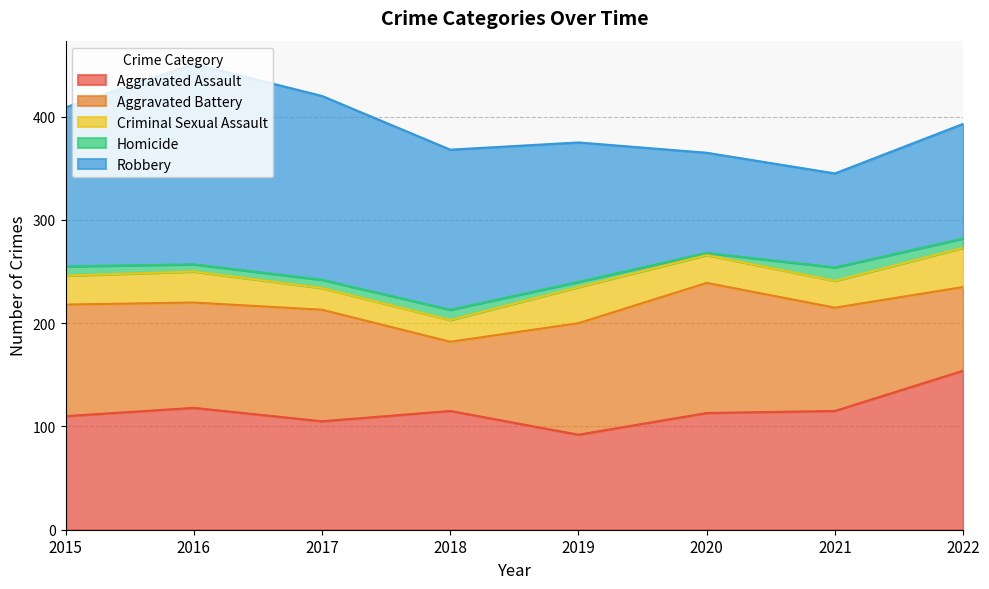

What is the minimum value for Robbery?

91